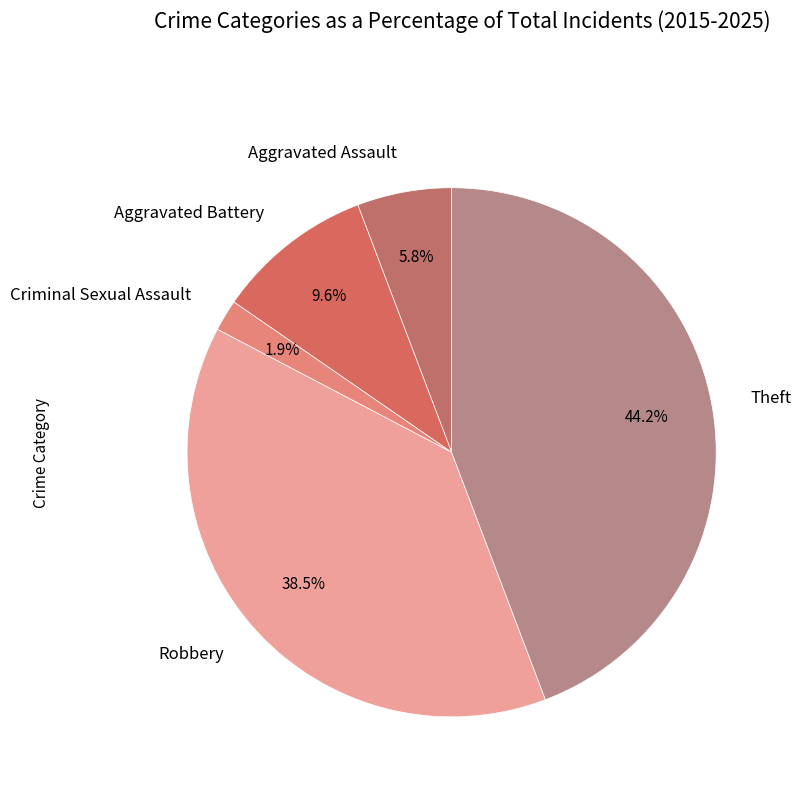

Count the number of slices in the pie.

5